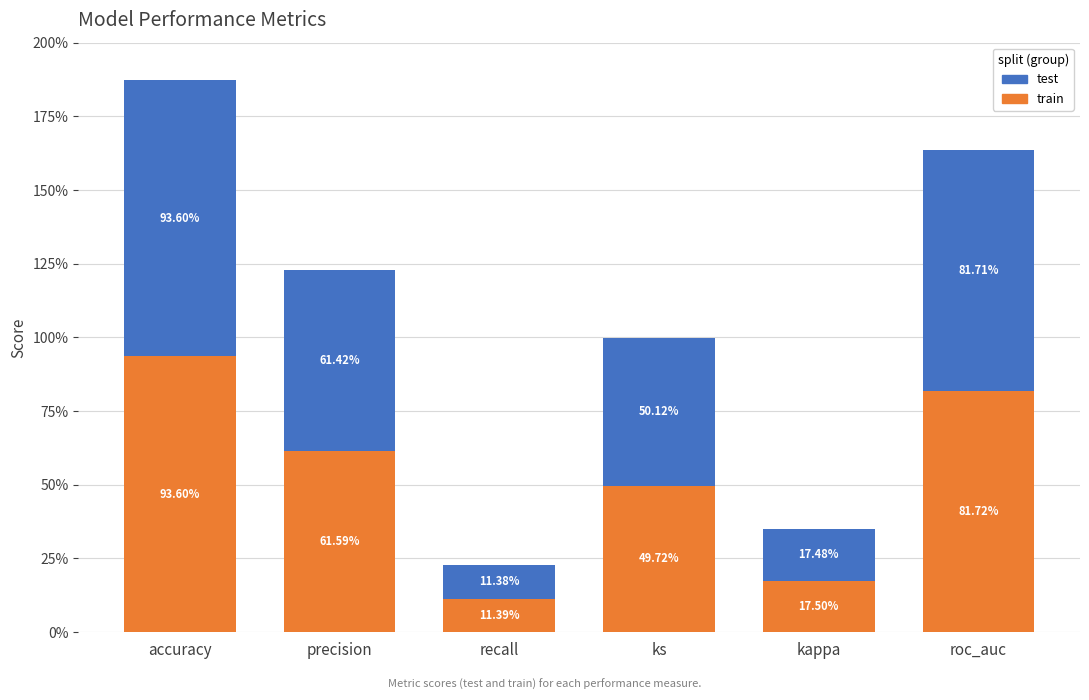

What is the difference between the maximum and second lowest values in the test series?

0.8